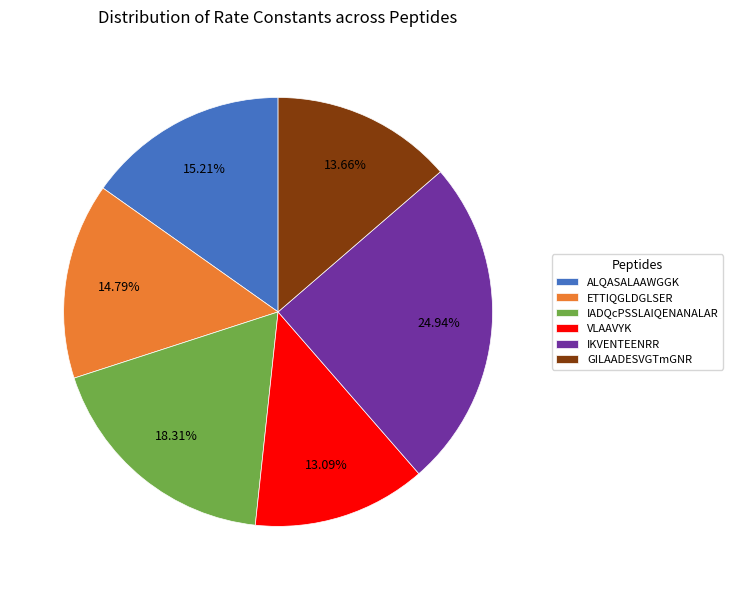

To the nearest percent, what is the combined percentage of GILAADESVGTmGNR and IADQcPSSLAIQENANALAR?

32%